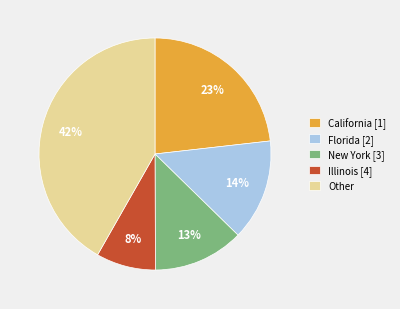

Which slice is the largest?

Other